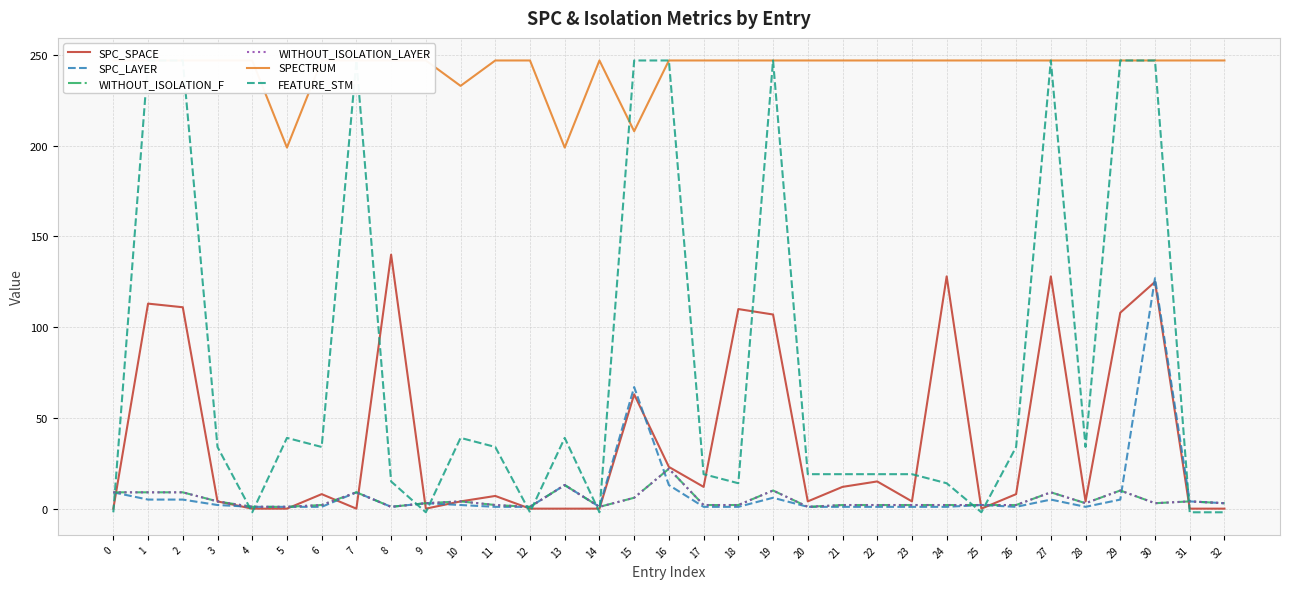

What are all the series names shown in the legend?

SPC_SPACE, SPC_LAYER, WITHOUT_ISOLATION_F, WITHOUT_ISOLATION_LAYER, SPECTRUM, FEATURE_STM